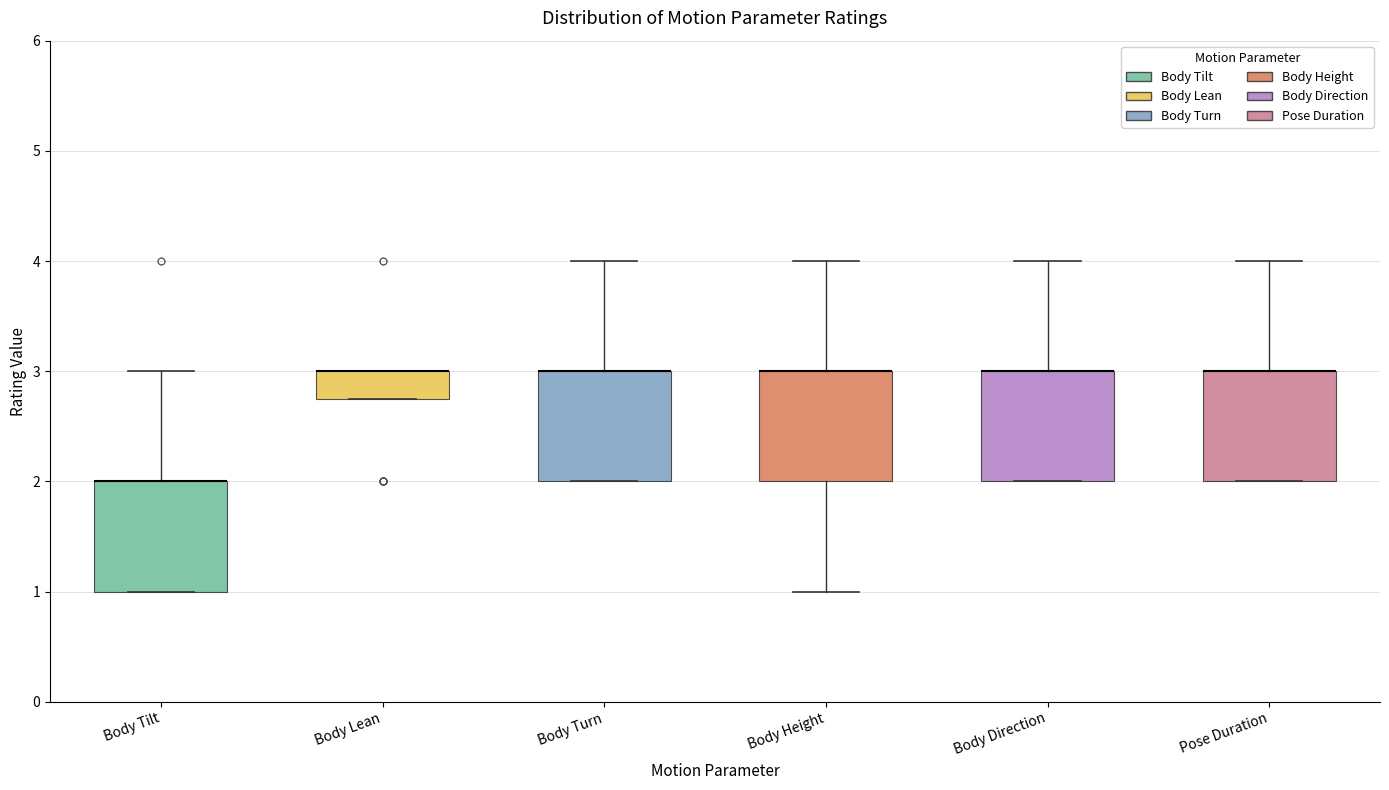

Reading left to right, read every box against the y-axis: the position of its median line, the range the box covers, and the ends of its whiskers. The values are not printed on the chart, so give them approximately, as read against the axis.

Body Tilt: median 2.0 (drawn on the box's upper edge), box 1.0 to 2.0, whiskers 1.0 to 3.0
Body Lean: median 3.0 (drawn on the box's upper edge), box 2.8 to 3.0, whiskers 2.8 to 3.0
Body Turn: median 3.0 (drawn on the box's upper edge), box 2.0 to 3.0, whiskers 2.0 to 4.0
Body Height: median 3.0 (drawn on the box's upper edge), box 2.0 to 3.0, whiskers 1.0 to 4.0
Body Direction: median 3.0 (drawn on the box's upper edge), box 2.0 to 3.0, whiskers 2.0 to 4.0
Pose Duration: median 3.0 (drawn on the box's upper edge), box 2.0 to 3.0, whiskers 2.0 to 4.0